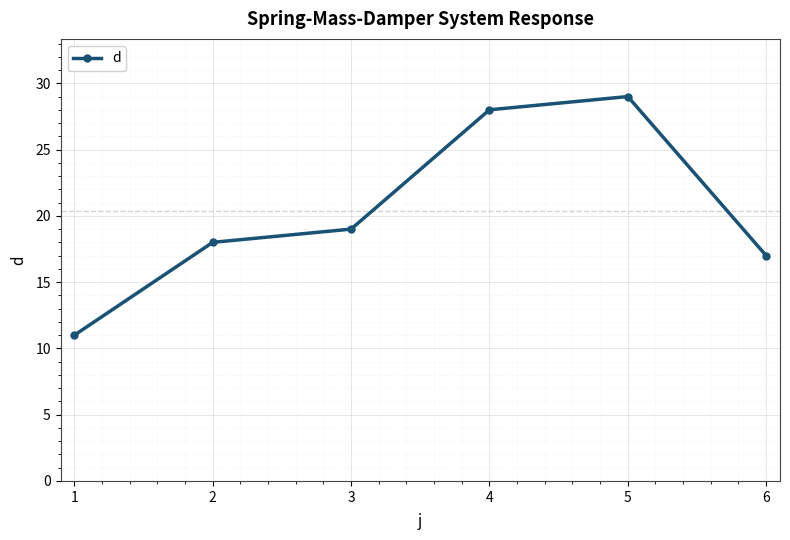

What is the change in value from 4 to 5?

+1